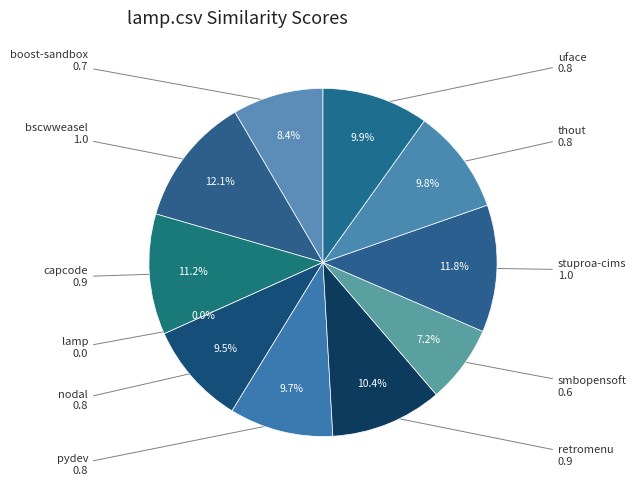

Does any single category account for the majority?

No